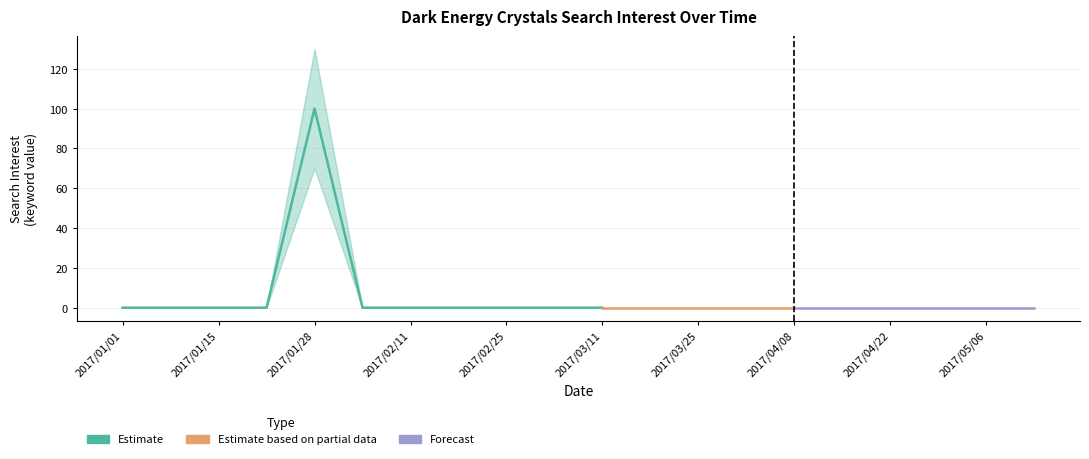

True or false: Dark Energy Crystals lower and Dark Energy Crystals intersect in this chart.

False